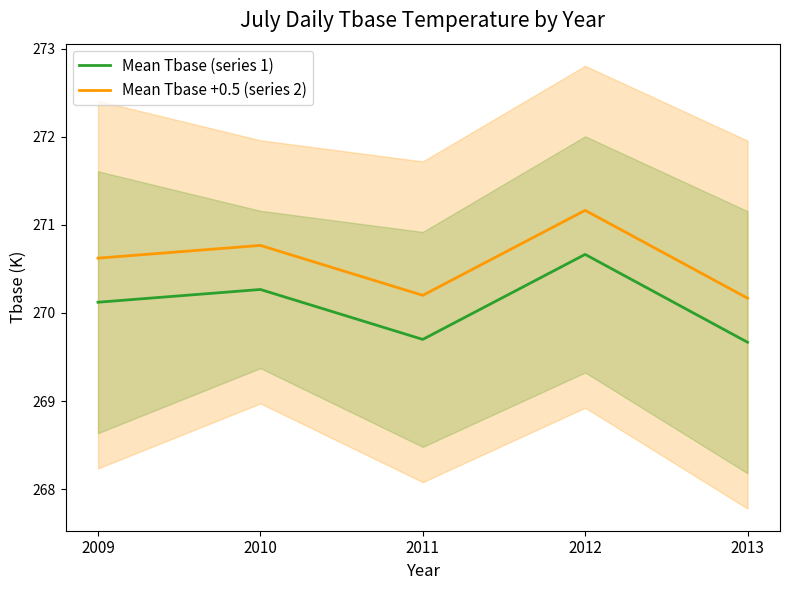

Rank the categories by Mean Tbase +0.5 (series 2) value from highest to lowest.

2012, 2010, 2009, 2011, 2013